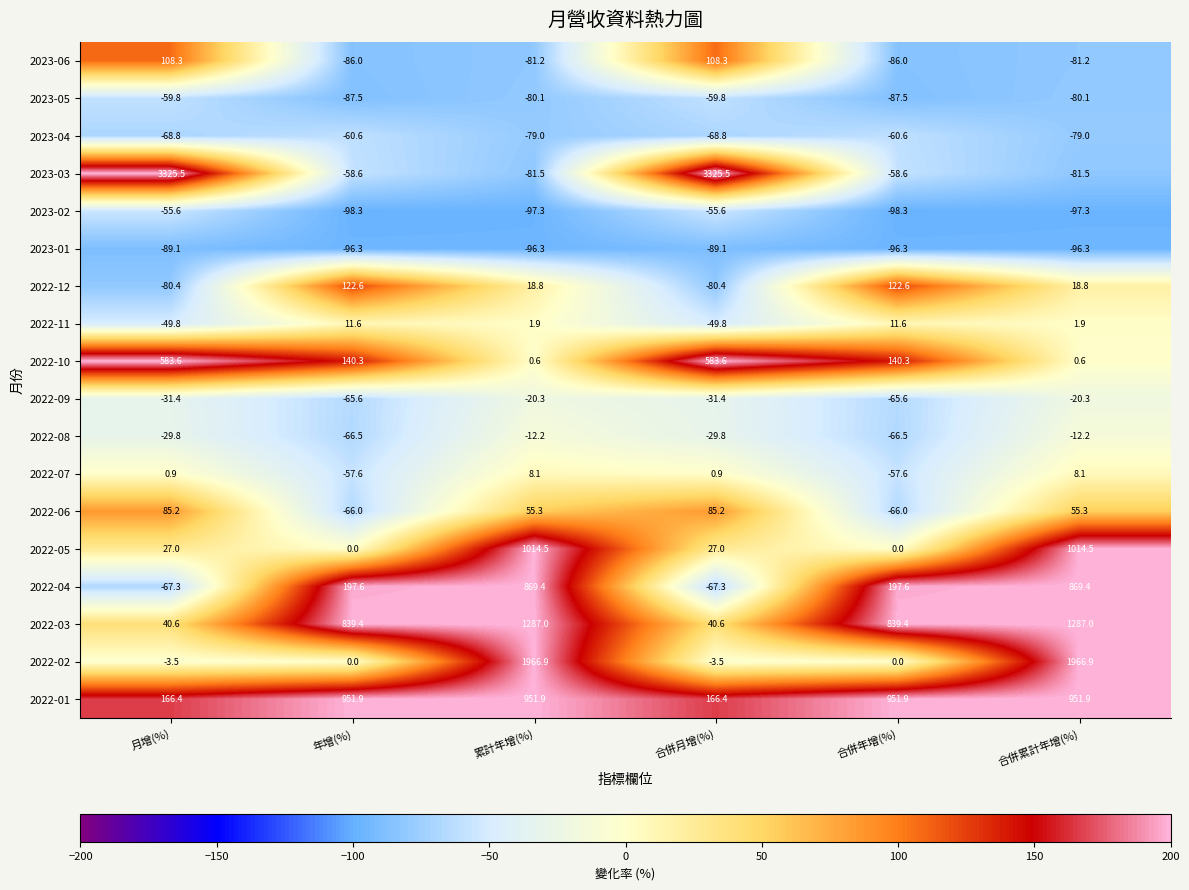

What is the total value across all series at 累計年增(%)?

5626.5